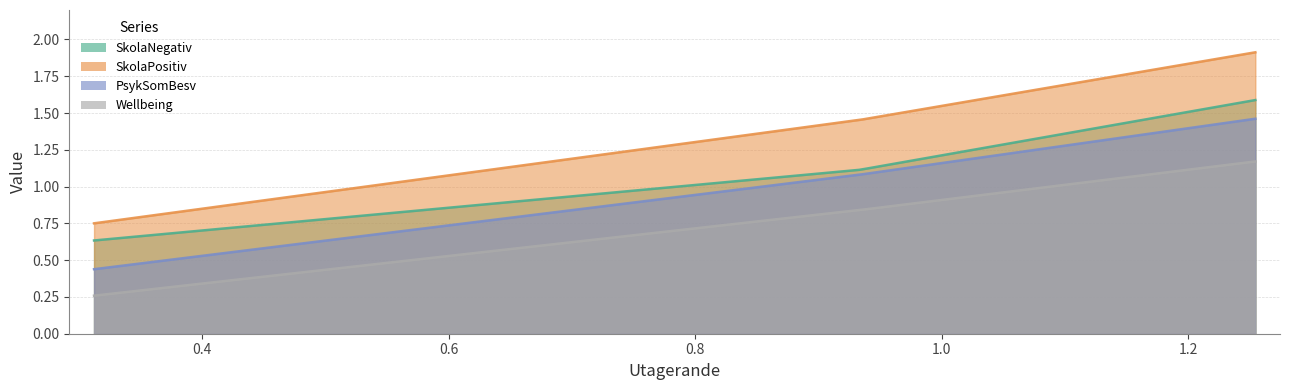

Reading left to right, transcribe all the data shown in this chart.

SkolaNegativ: 0.31225=0.6	0.933725=1.1	1.2545=1.6
SkolaPositiv: 0.31225=0.8	0.933725=1.5	1.2545=1.9
PsykSomBesv: 0.31225=0.4	0.933725=1.1	1.2545=1.5
Wellbeing: 0.31225=0.3	0.933725=0.8	1.2545=1.2